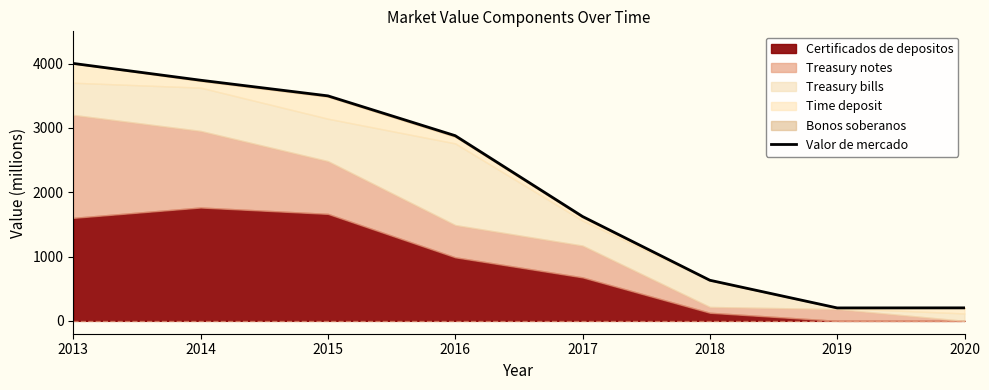

Reading left to right, transcribe all the data shown in this chart.

2013=4001	2014=3740	2015=3497	2016=2878	2017=1622	2018=631	2019=201	2020=202